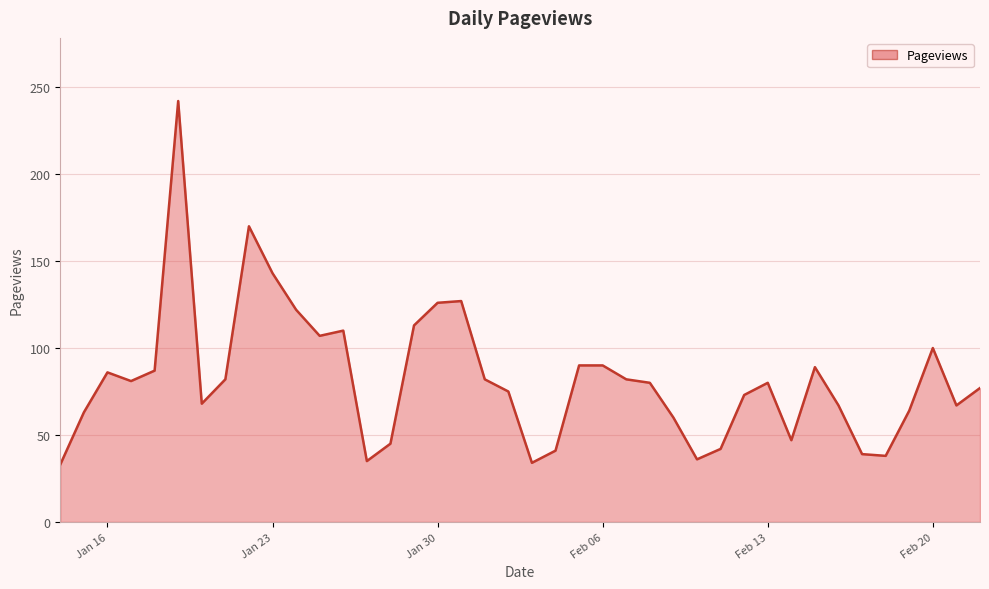

What is the maximum value shown in the chart?

242